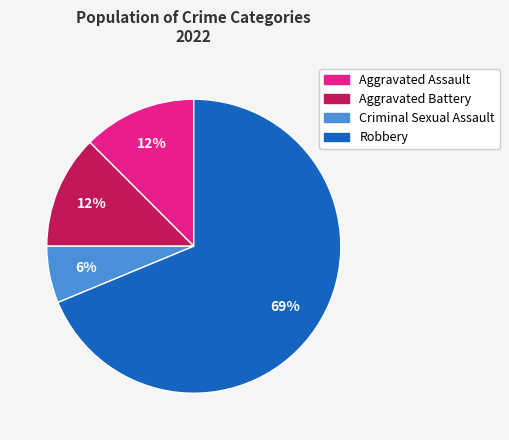

The Aggravated Battery slice represents 12% of the pie. True or false?

True